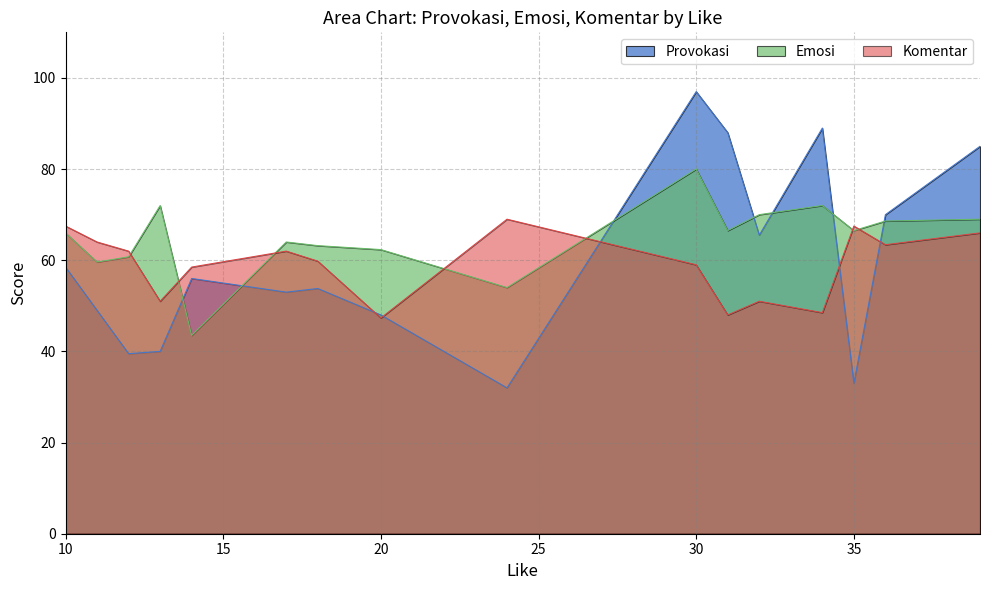

Rank the series by their average value, from highest to lowest.

Emosi, Komentar, Provokasi